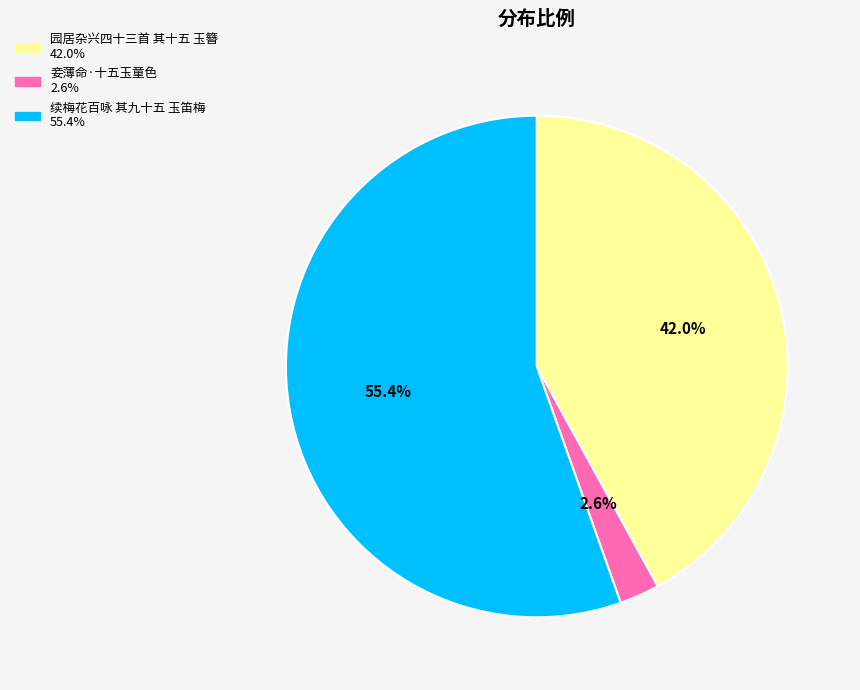

Count the number of slices in the pie.

3